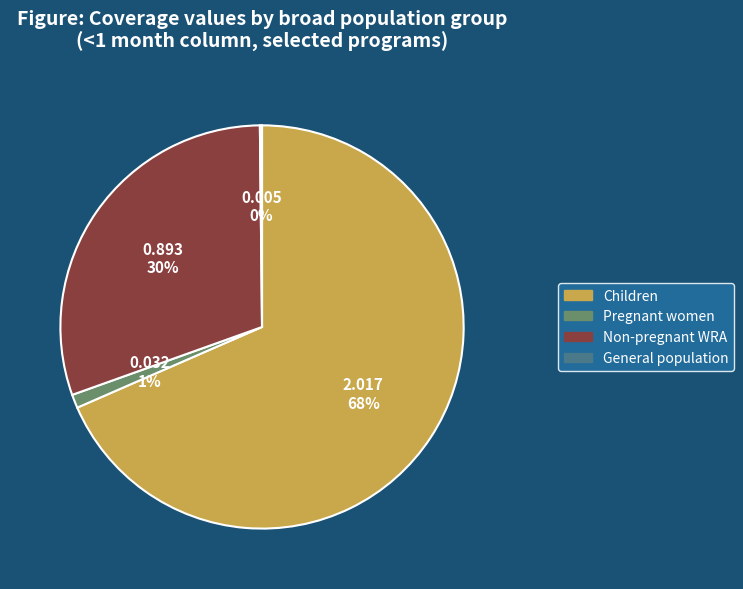

Does any single category account for the majority?

Yes